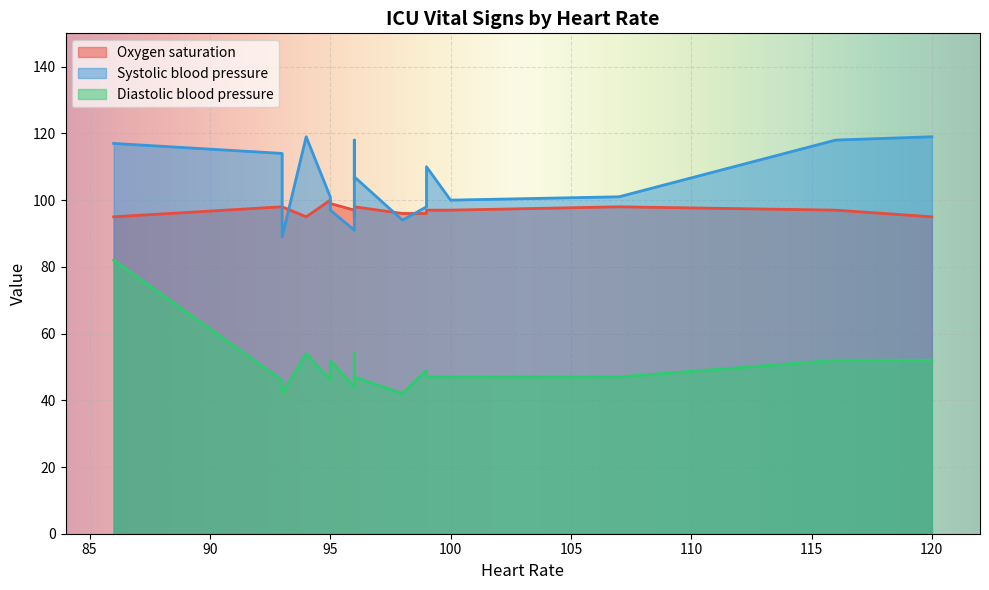

True or false: Oxygen saturation has a value of 55 at 12.

False